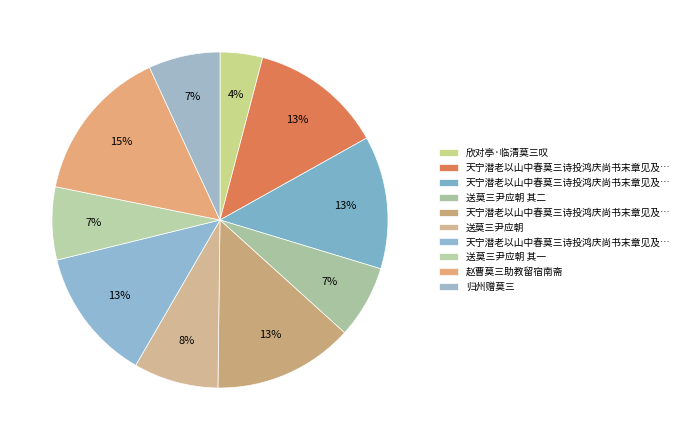

To the nearest percent, what is the difference between the largest and smallest slice percentages?

11%